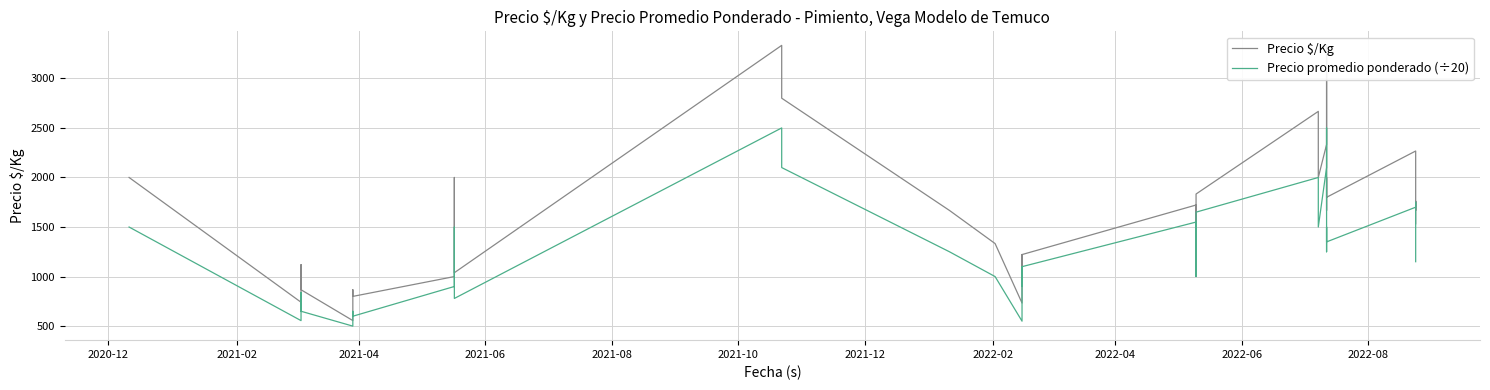

How many lines are shown in the chart?

2